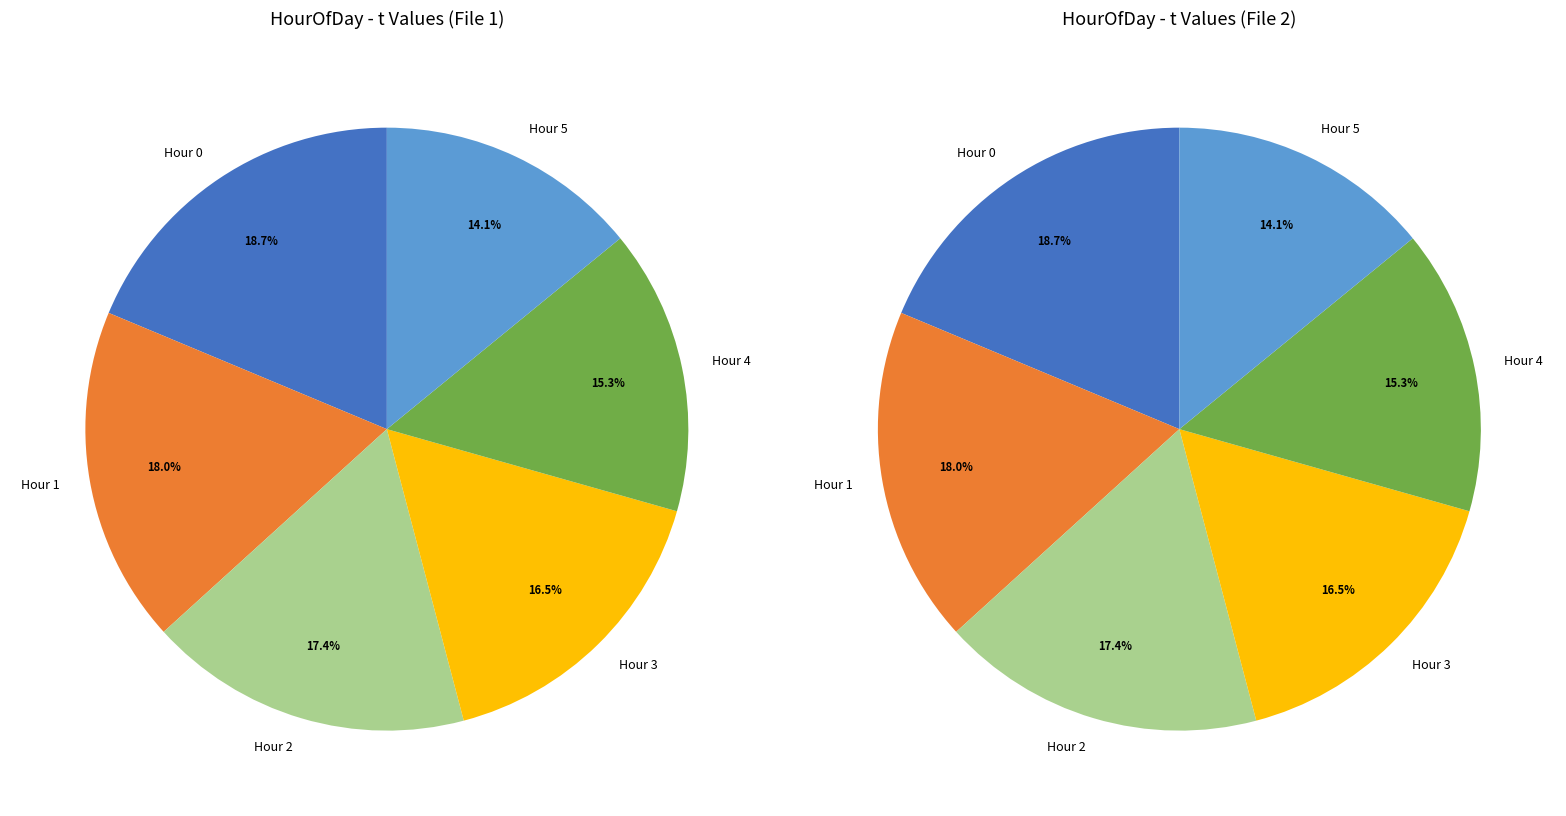

Does 5 represent more than half of the total?

No